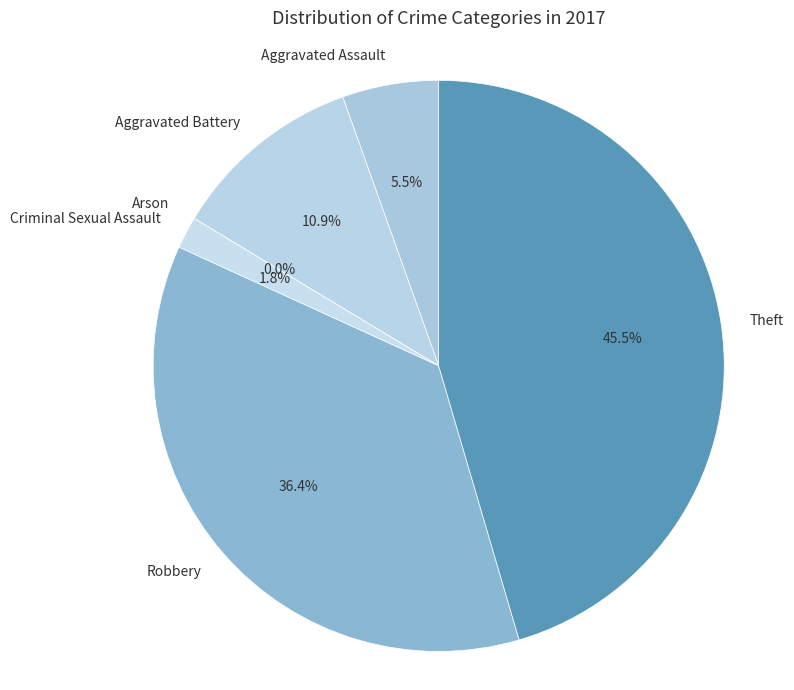

Approximately how many times larger is the value at Aggravated Assault compared to Theft?

0.1